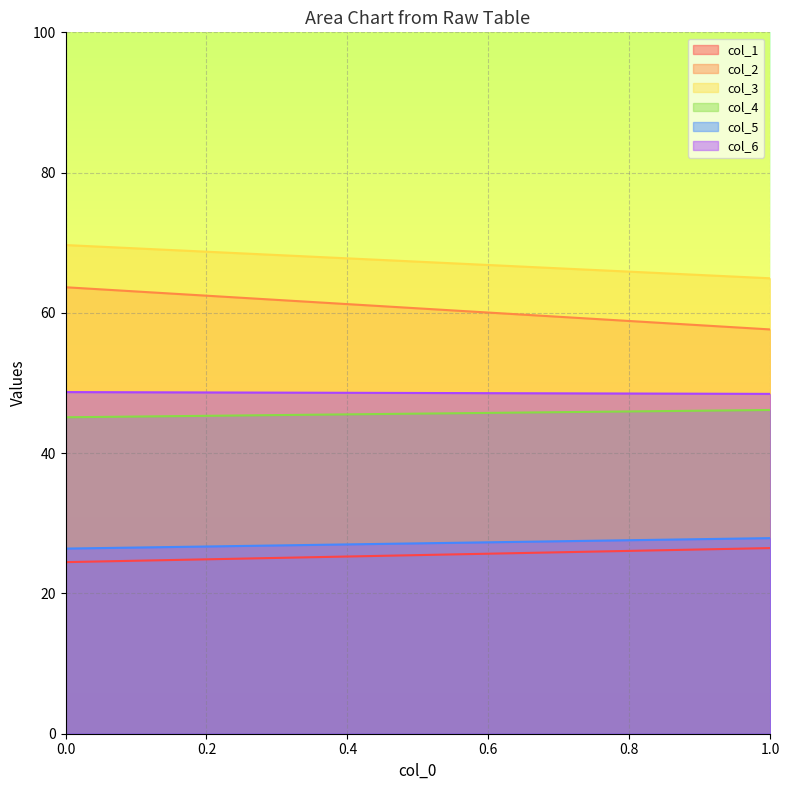

List the labels in order of col_6 value, largest first.

0, 1